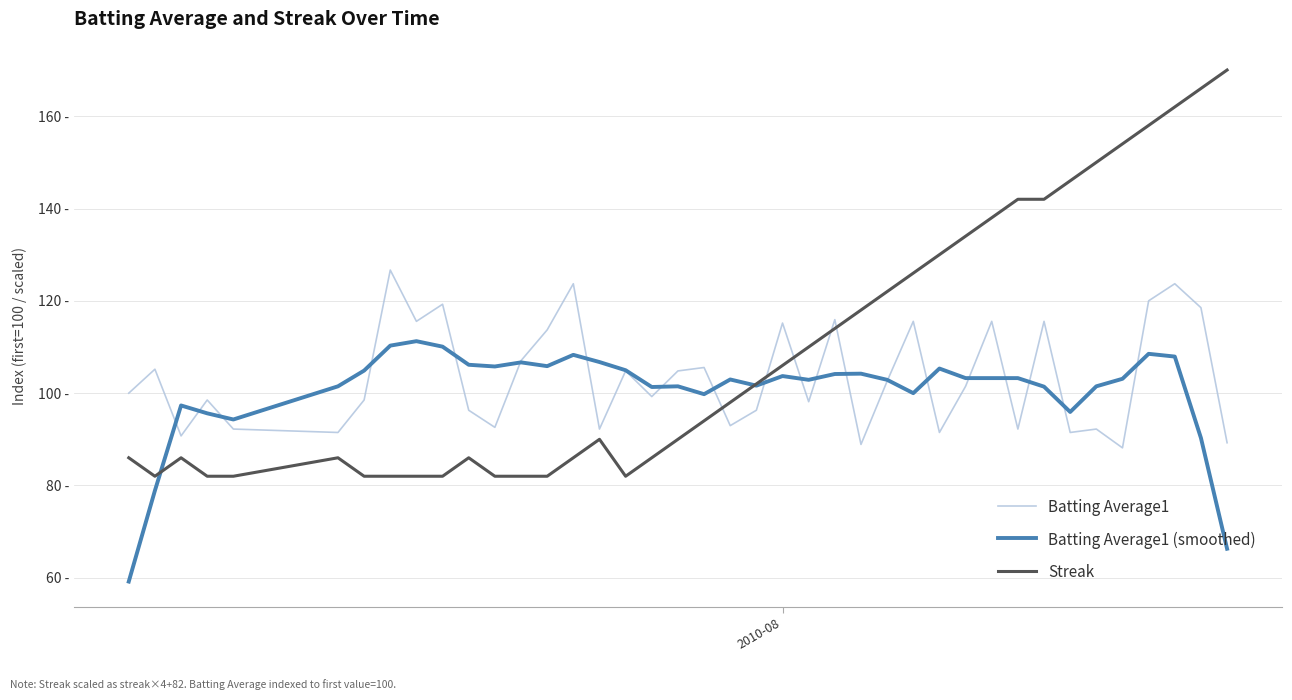

What are all the series names shown in the legend?

Batting Average1, Batting Average1 (smoothed), Streak